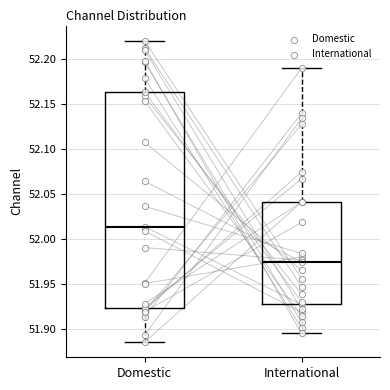

Which box has the lowest median line?

International